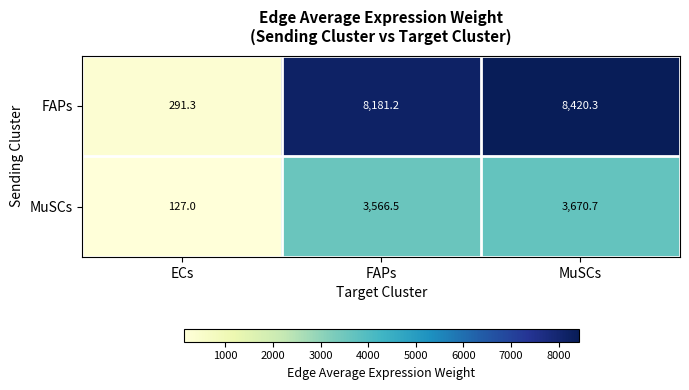

List the series in order of their overall mean, lowest first.

MuSCs, FAPs